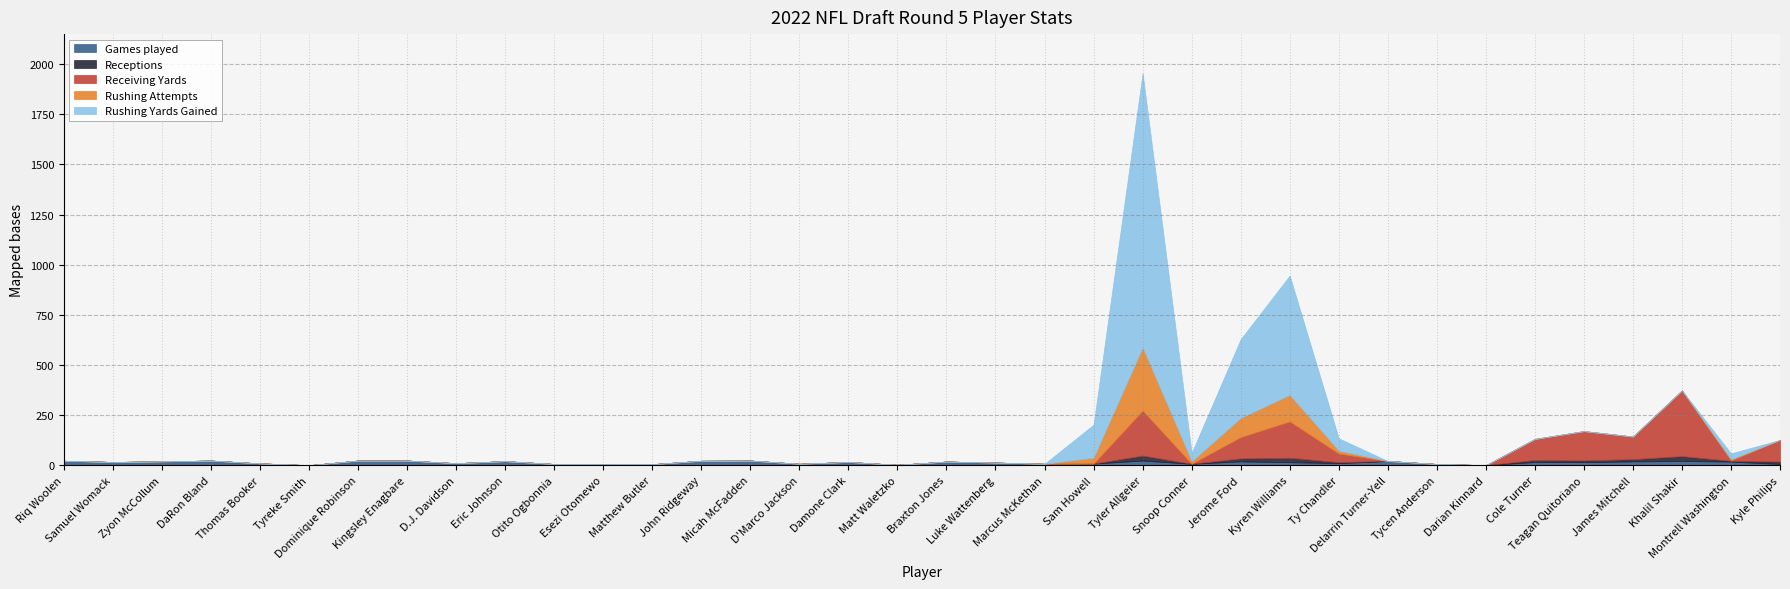

The value of Rushing Yards Gained at Eric Johnson is 701. True or false?

False